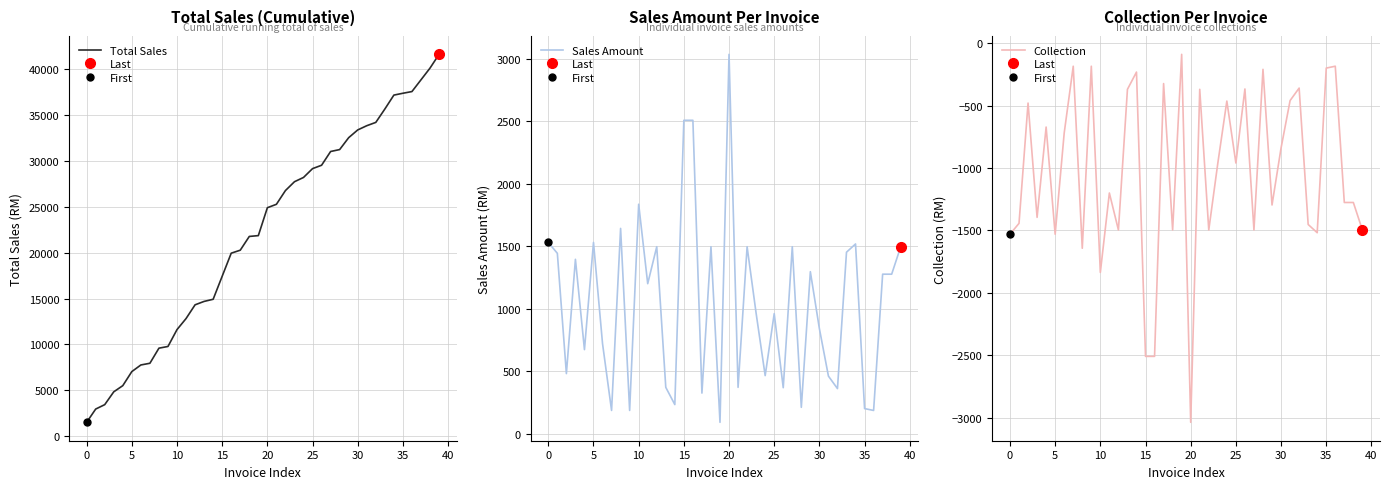

What is the value of the Total Sales point at the 6th from the left?

7050.0